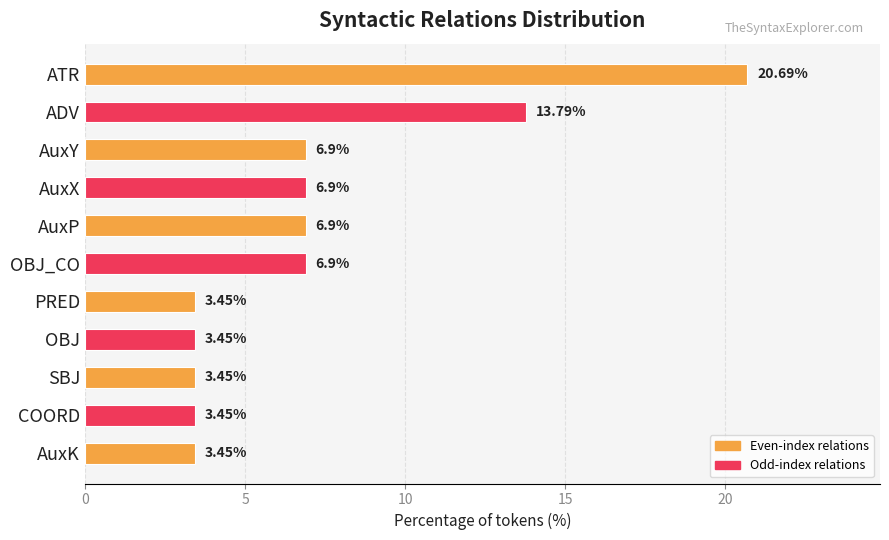

At which label is the value closest to 12?

ADV